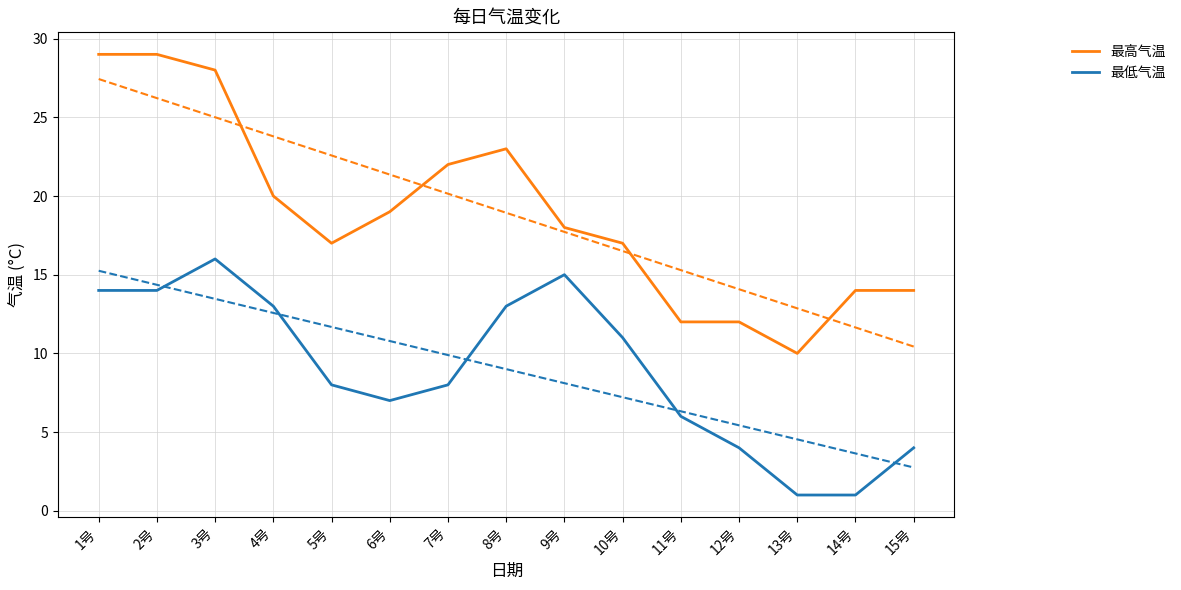

List the series in order of their overall mean, highest first.

最高气温, 最低气温